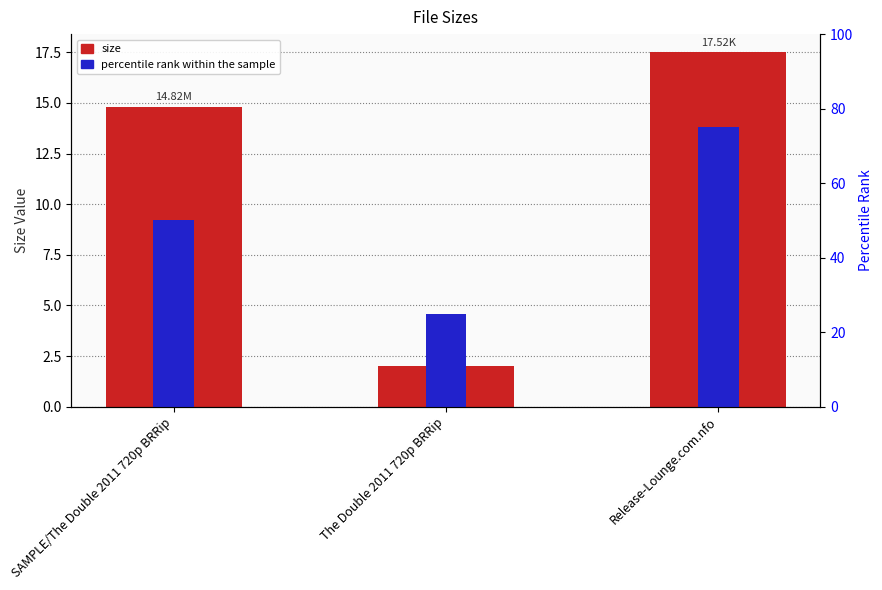

What is the approximate value of Size at The Double 2011 720p BRRip?

2.0